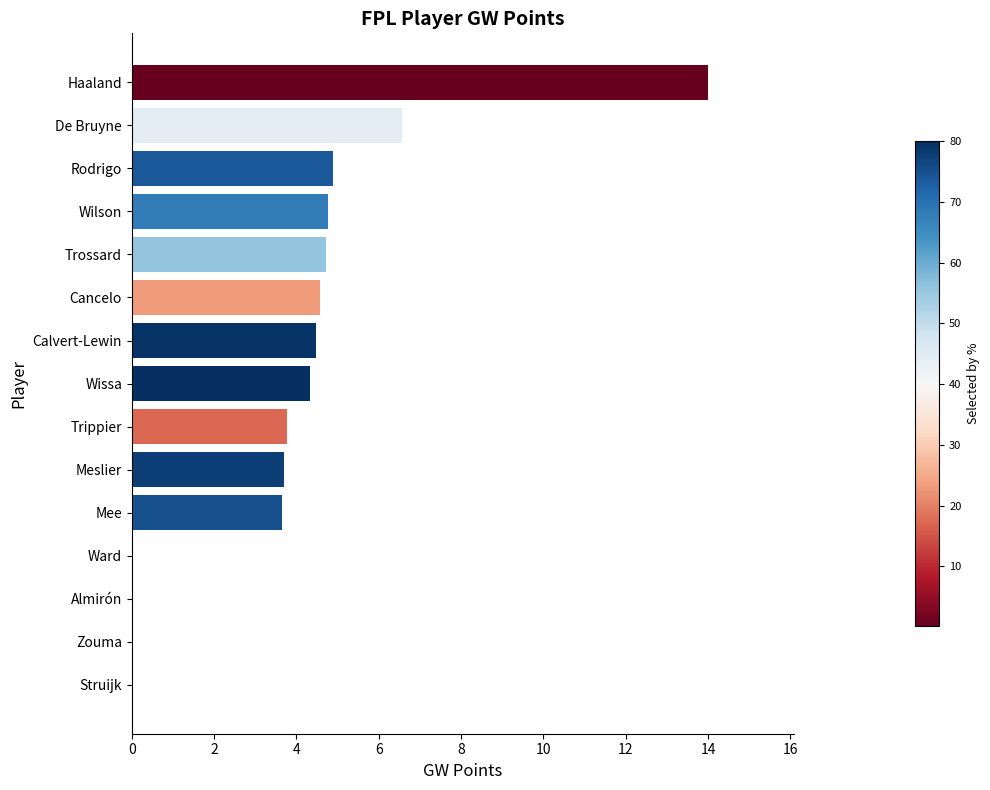

Count the number of categories in the chart.

15